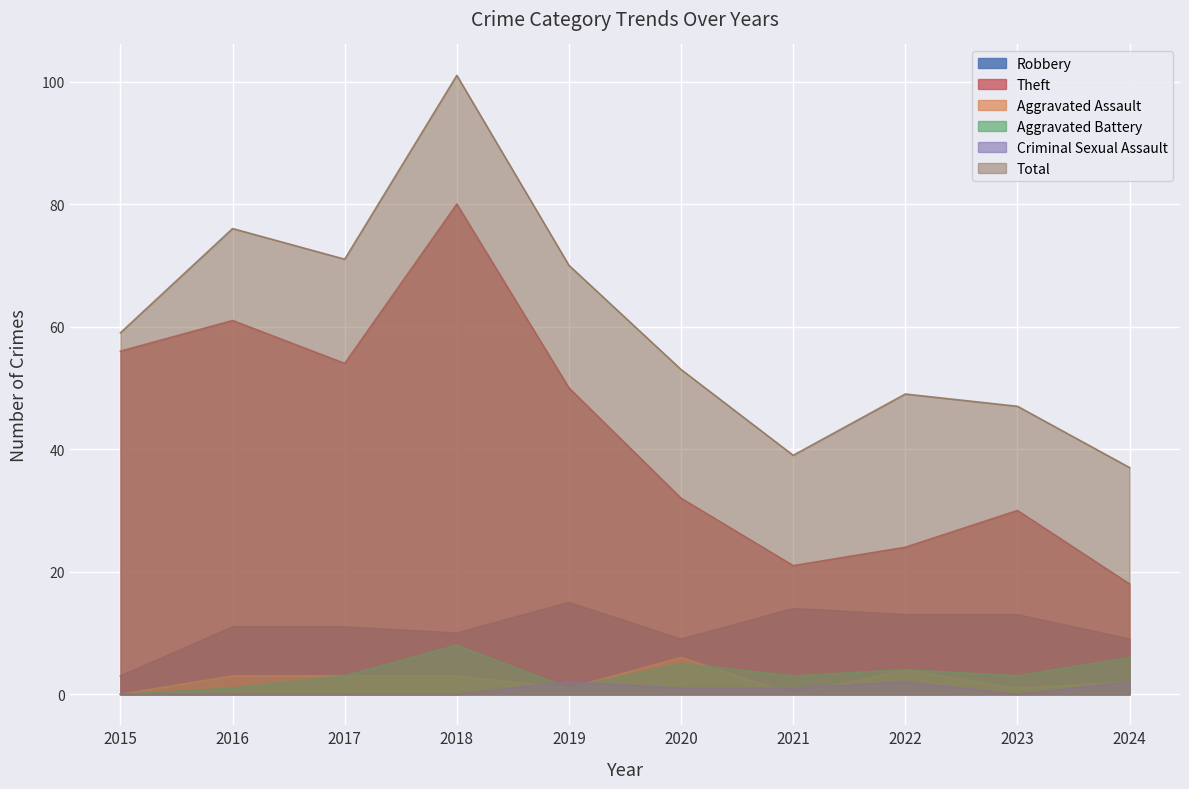

True or false: Criminal Sexual Assault and Aggravated Assault intersect in this chart.

True